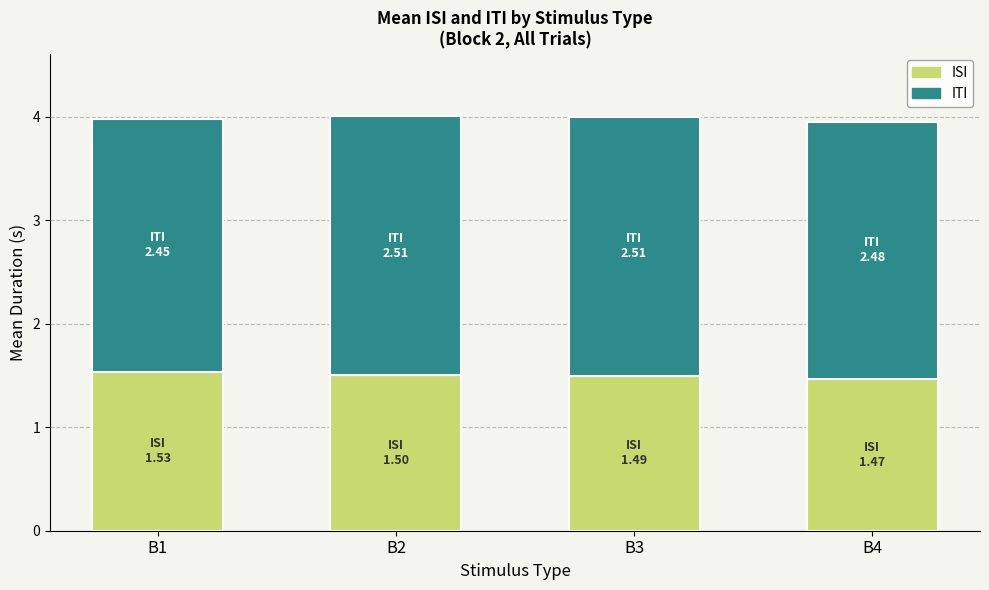

Reading left to right, transcribe the values for ISI.

B1=1.5	B2=1.5	B3=1.5	B4=1.5